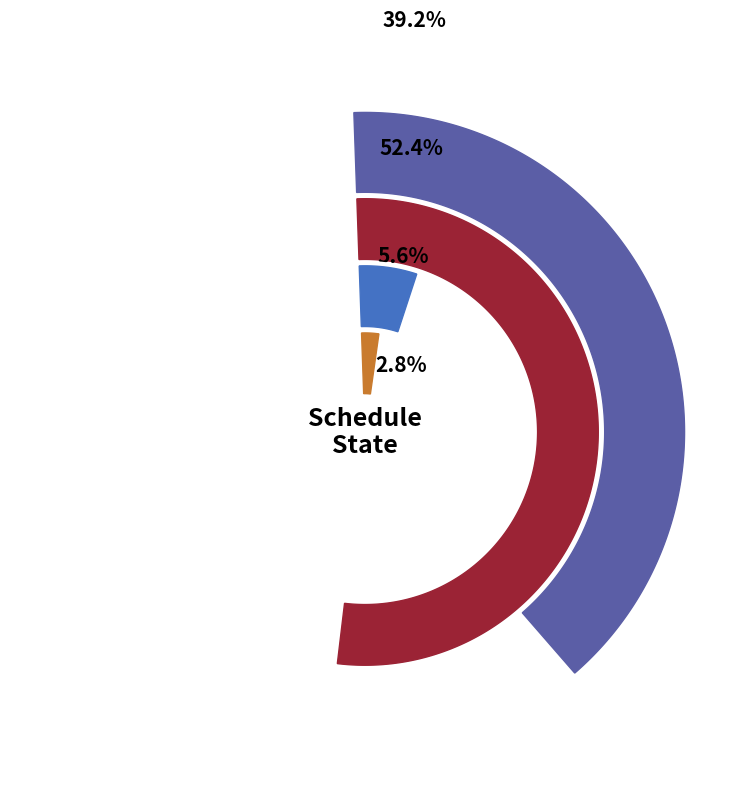

To the nearest percent, what percentage of the pie is Accepted?

39%